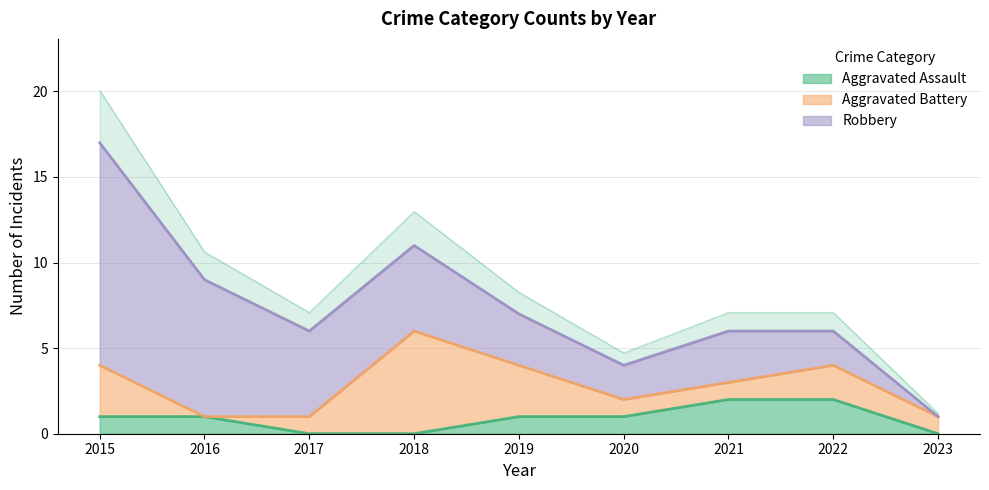

What is the difference between the Aggravated Battery values at 2023 and 2022?

1